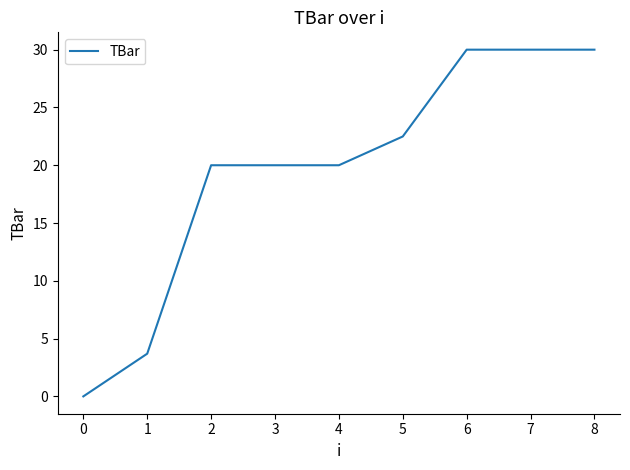

Reading left to right, what are all the values shown in this chart?

0.0	3.7	20.0	20.0	20.0	22.5	30.0	30.0	30.0